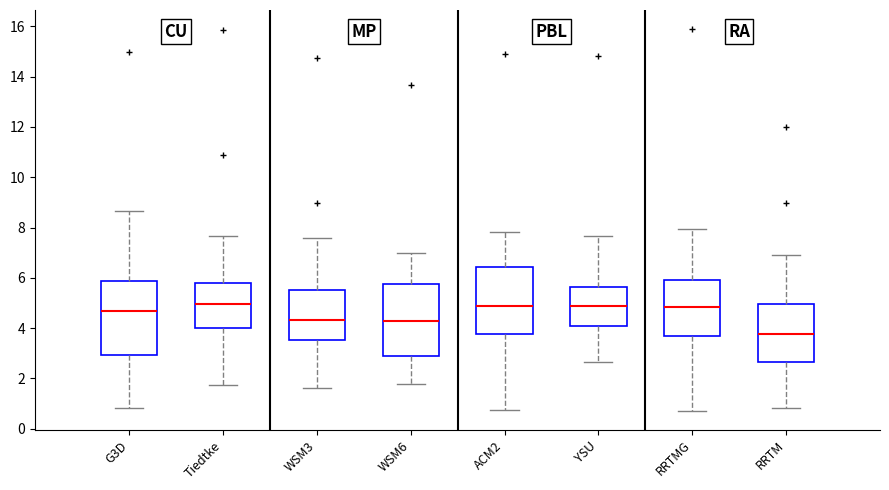

Where does the median line of the box for WSM3 sit on the y-axis? The values are not printed on the chart, so give them approximately, as read against the axis.

4.4